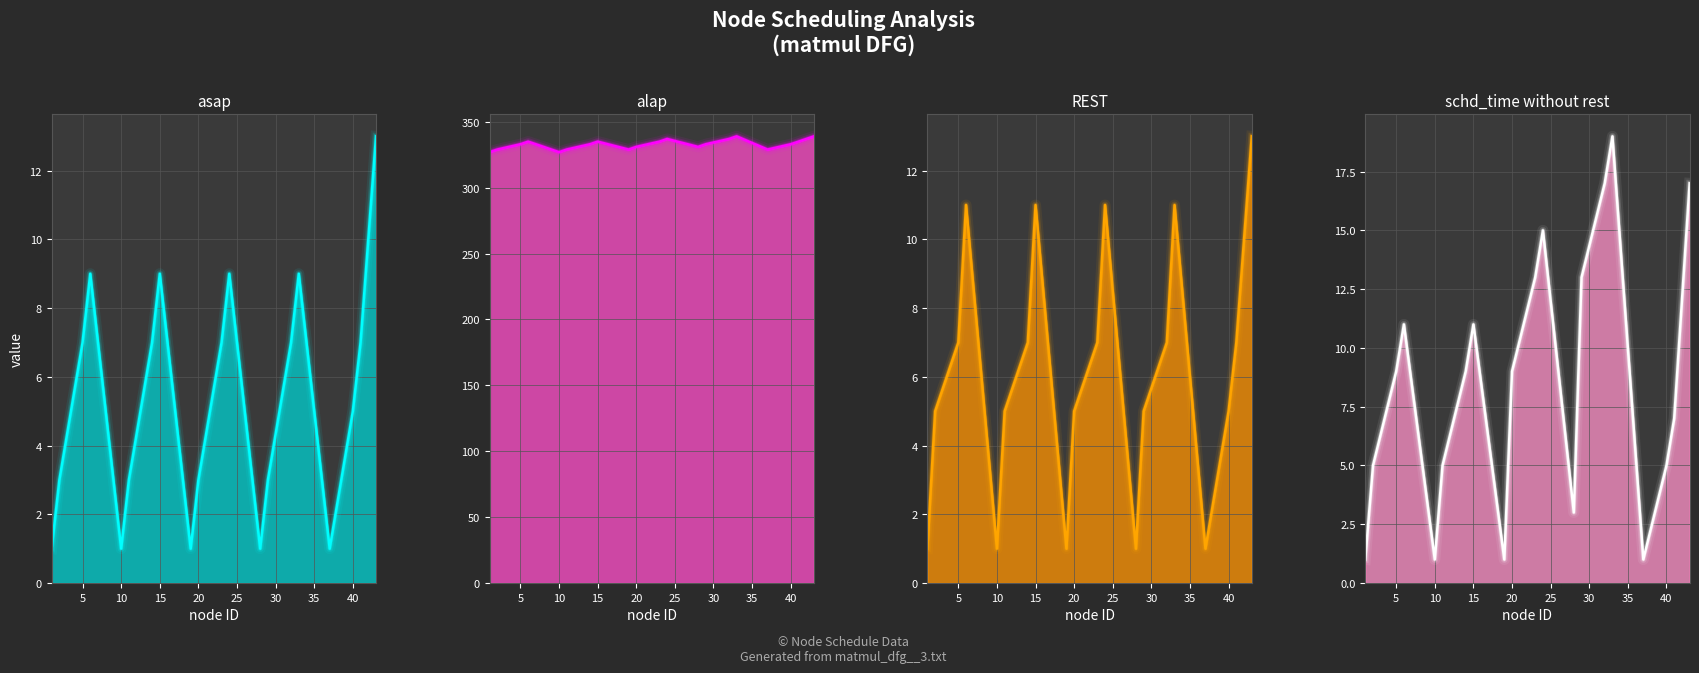

The value of asap at 5 is 7. True or false?

True